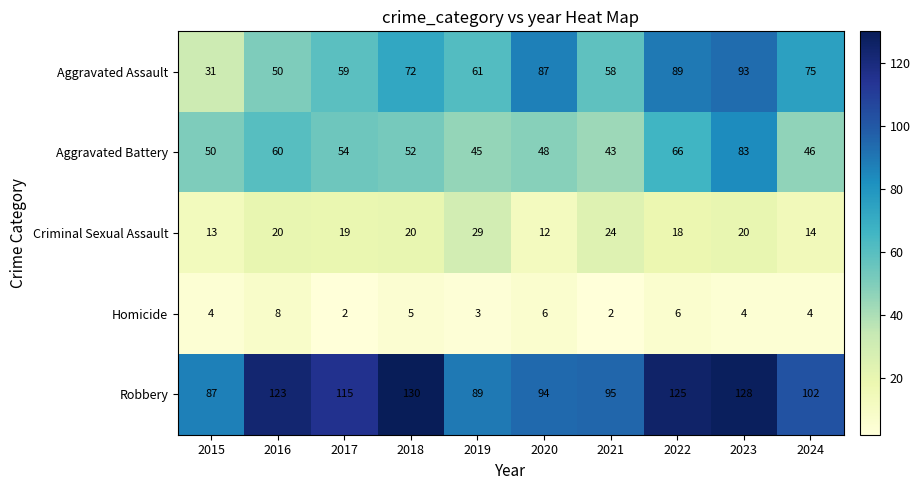

The Aggravated Assault series shows 17 at 2017. True or false?

False